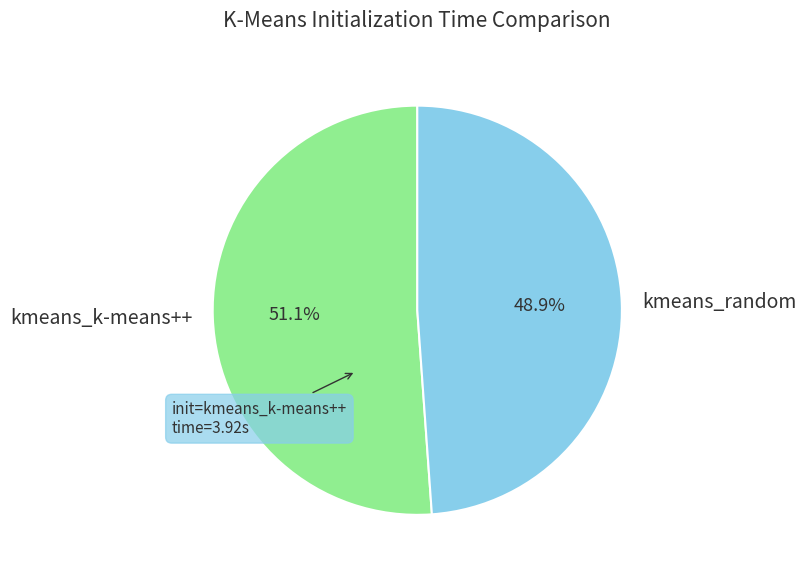

Which category has the biggest portion of the pie?

kmeans_k-means++